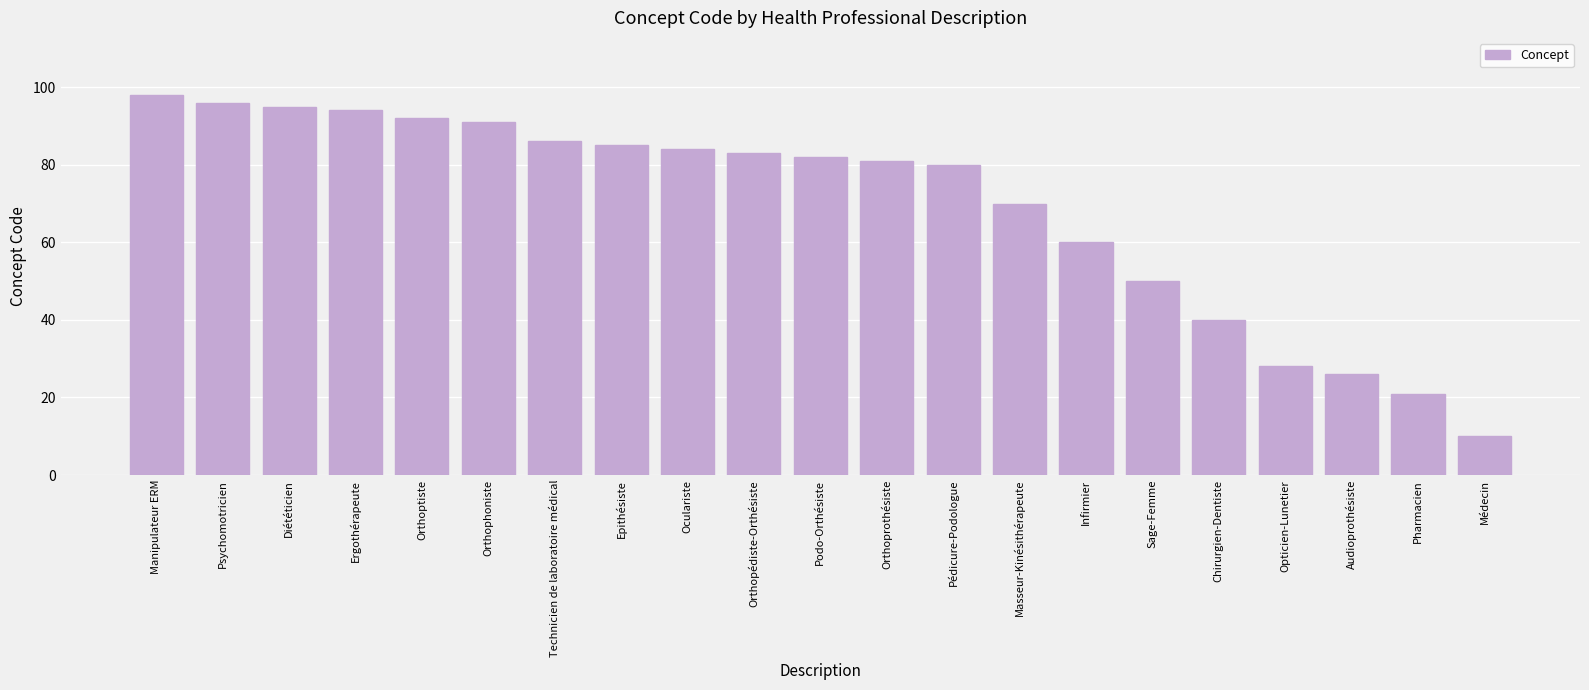

What is the change in value from Orthoptiste to Technicien de laboratoire médical?

-6